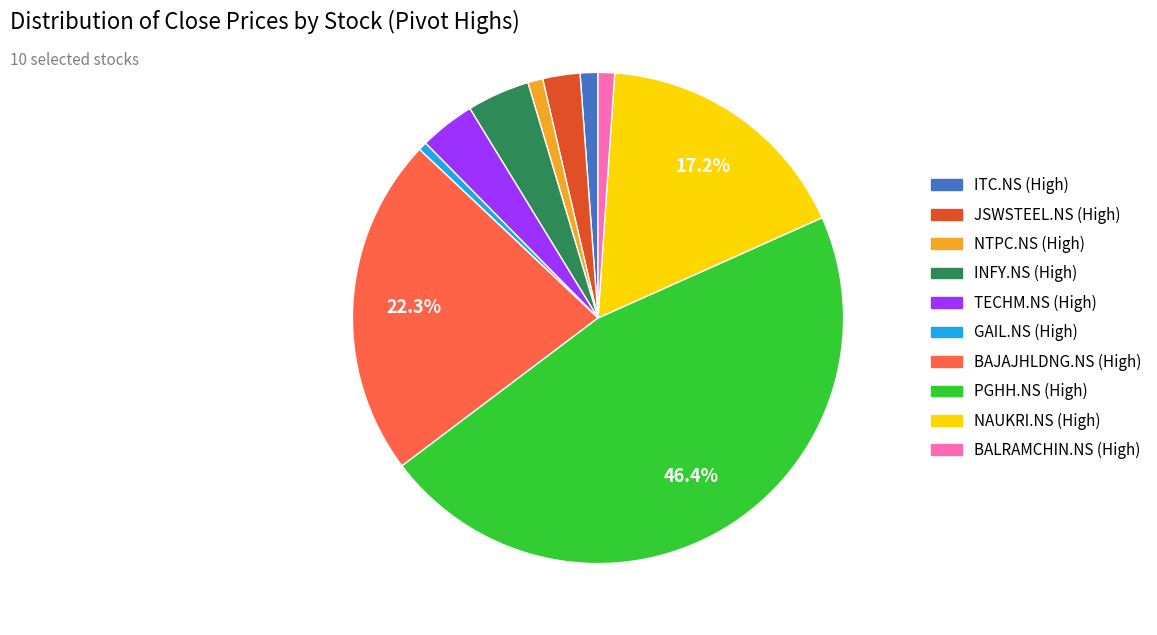

What is the ratio of the value at TECHM.NS (High) to the value at GAIL.NS (High)?

6.5